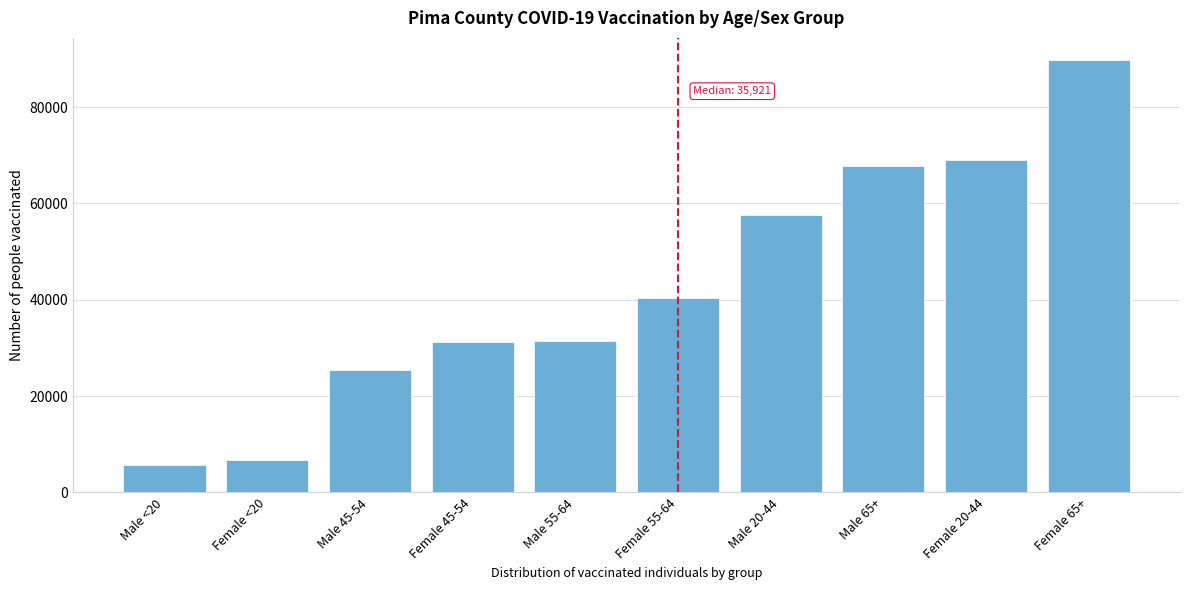

What is the label of the 4th bar from the left?

Female 45-54